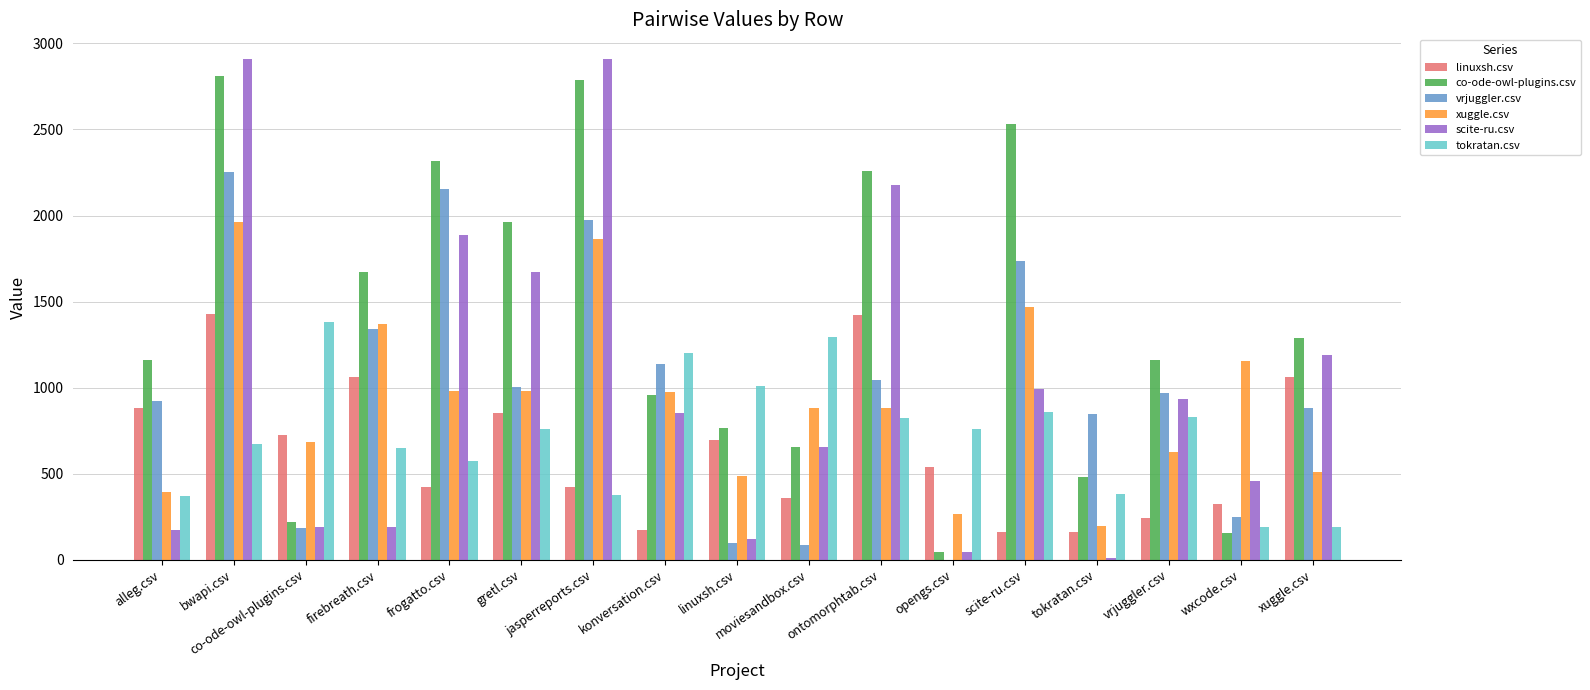

Is the value of co-ode-owl-plugins.csv at bwapi.csv greater than the value of vrjuggler.csv at firebreath.csv?

Yes